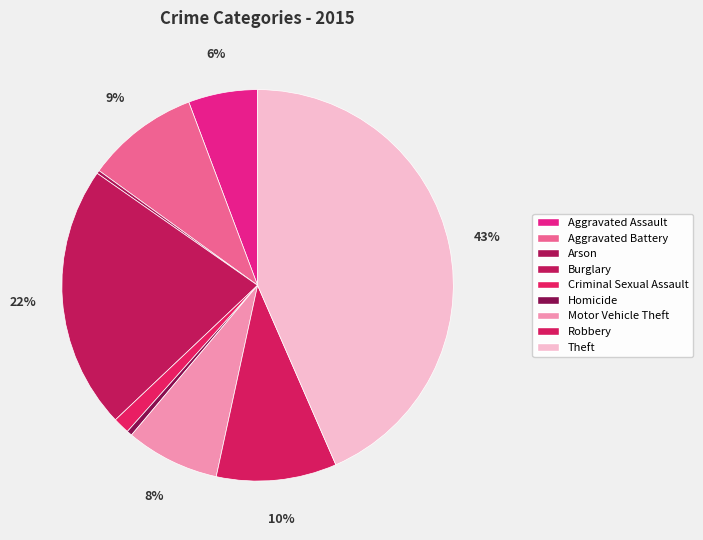

What is the ratio of the value at Motor Vehicle Theft to the value at Theft?

0.2